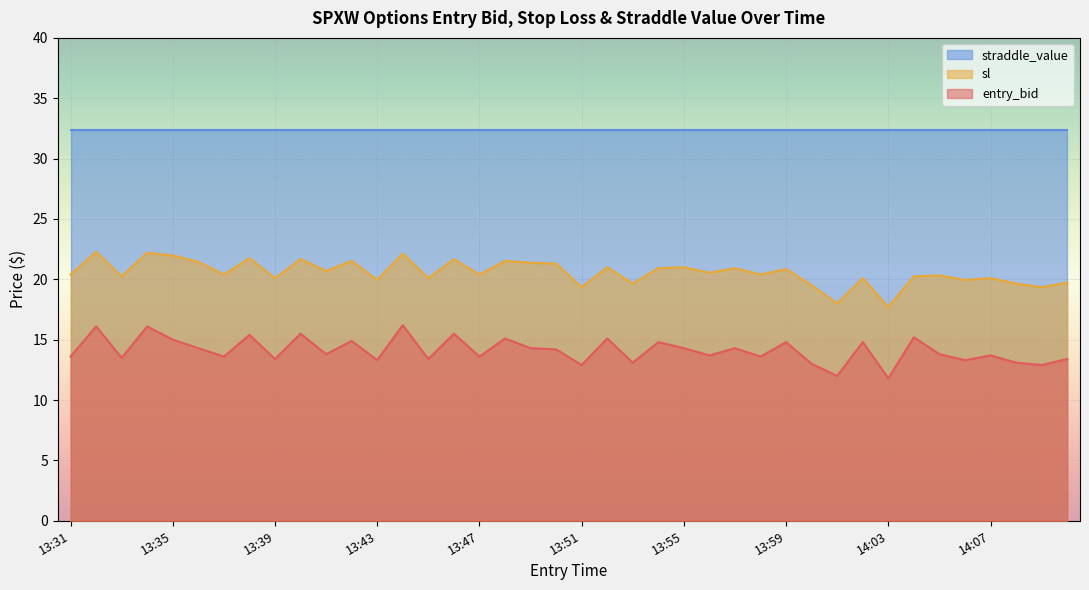

Which series has the largest range (max minus min)?

sl